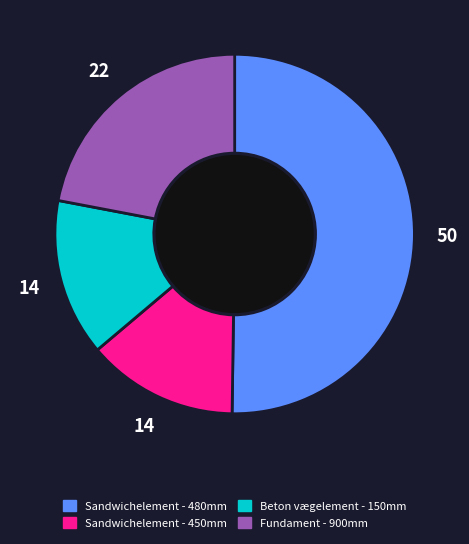

Which category has the biggest portion of the pie?

Sandwichelement - 480mm